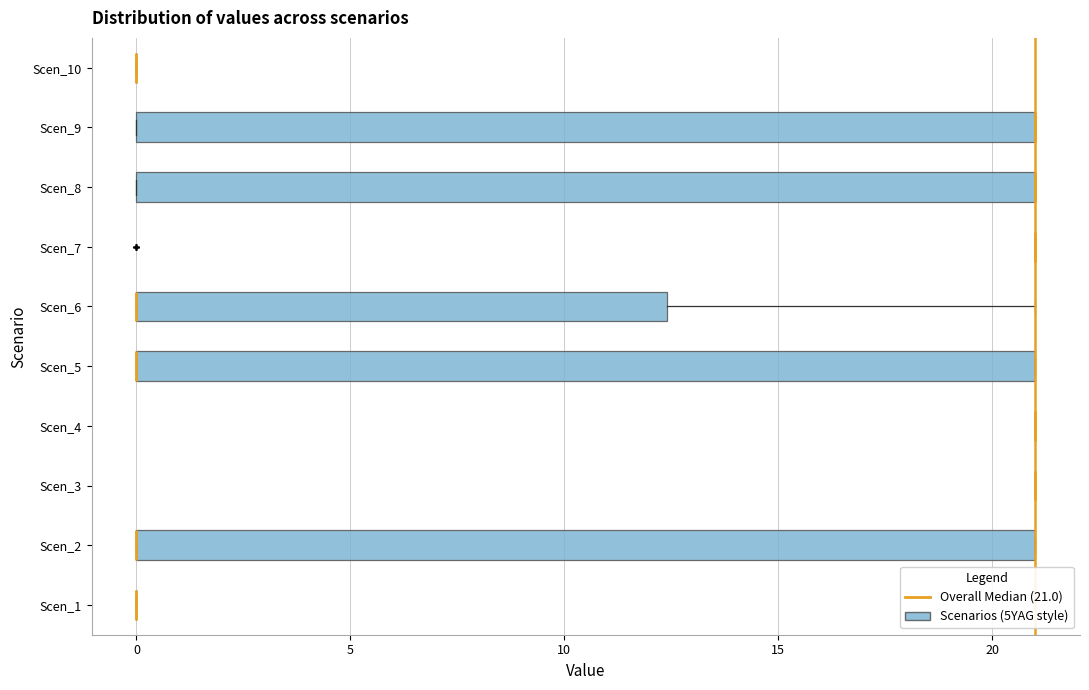

Reading bottom to top, read every box against the x-axis: the position of its median line, the range the box covers, and the ends of its whiskers. The values are not printed on the chart, so give them approximately, as read against the axis.

Scen_1: box collapsed to a line at 0.0, whiskers 0.0 to 0.0
Scen_2: median 0.0 (drawn on the box's left edge), box 0.0 to 21.0, whiskers 0.0 to 21.0
Scen_3: box collapsed to a line at 21.0, whiskers 21.0 to 21.0
Scen_4: box collapsed to a line at 21.0, whiskers 21.0 to 21.0
Scen_5: median 0.0 (drawn on the box's left edge), box 0.0 to 21.0, whiskers 0.0 to 21.0
Scen_6: median 0.0 (drawn on the box's left edge), box 0.0 to 12.5, whiskers 0.0 to 21.0
Scen_7: box collapsed to a line at 21.0, whiskers 21.0 to 21.0
Scen_8: median 21.0 (drawn on the box's right edge), box 0.0 to 21.0, whiskers 0.0 to 21.0
Scen_9: median 21.0 (drawn on the box's right edge), box 0.0 to 21.0, whiskers 0.0 to 21.0
Scen_10: box collapsed to a line at 0.0, whiskers 0.0 to 0.0